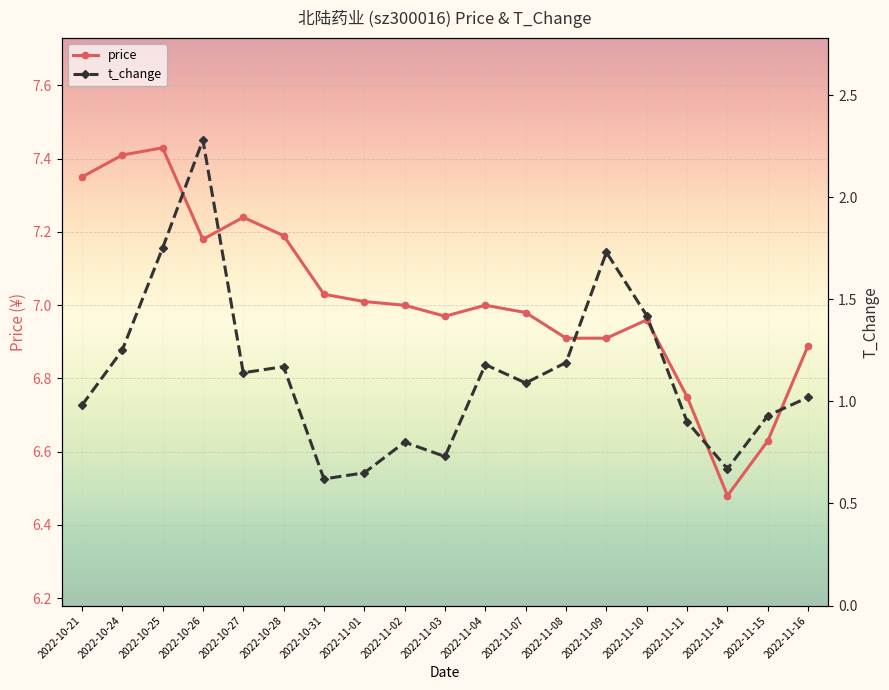

What is the value of the t_change point at the 15th from the left?

1.4